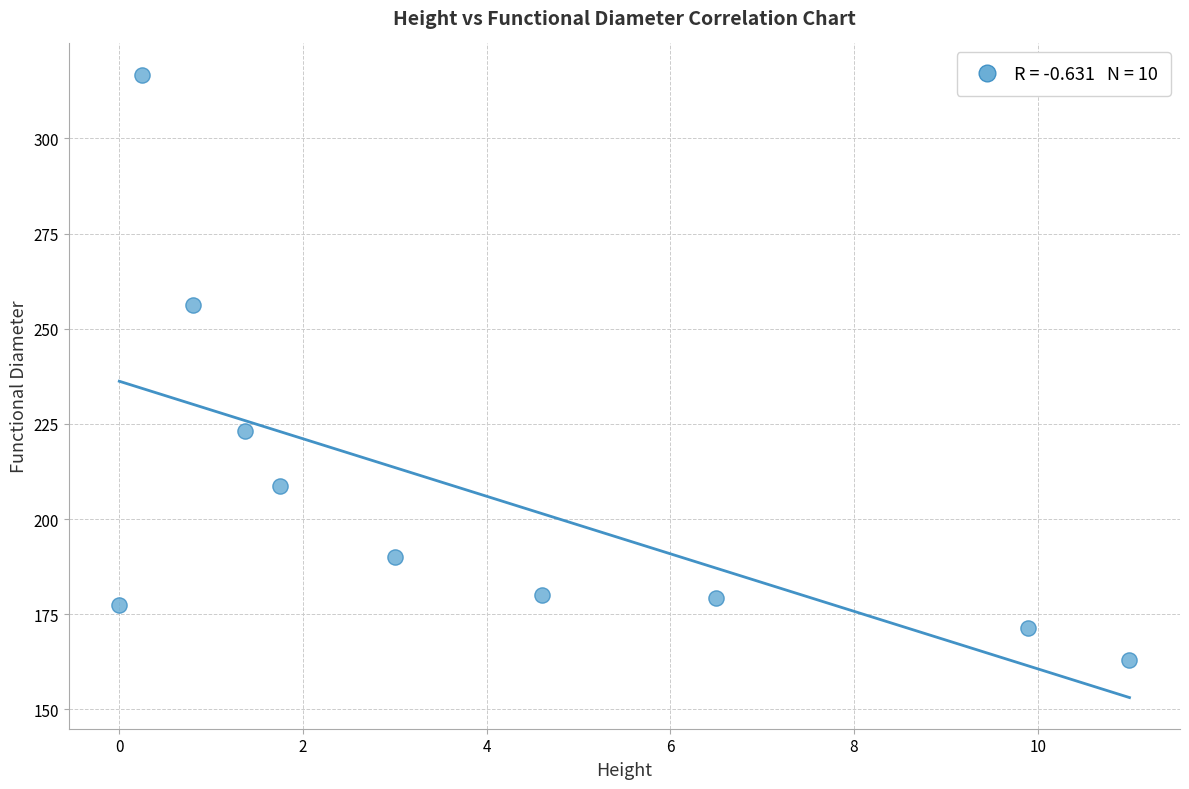

What is the range of X values (max minus min)?

11.0